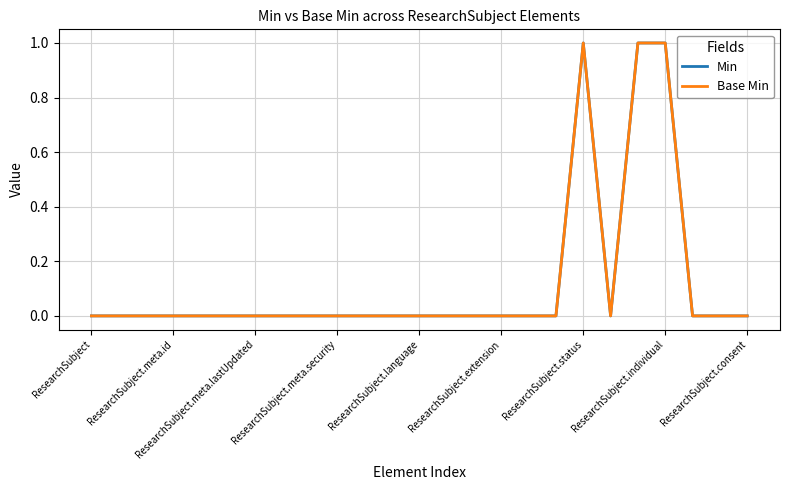

True or false: Base Min has more than 1 interior local peaks.

False